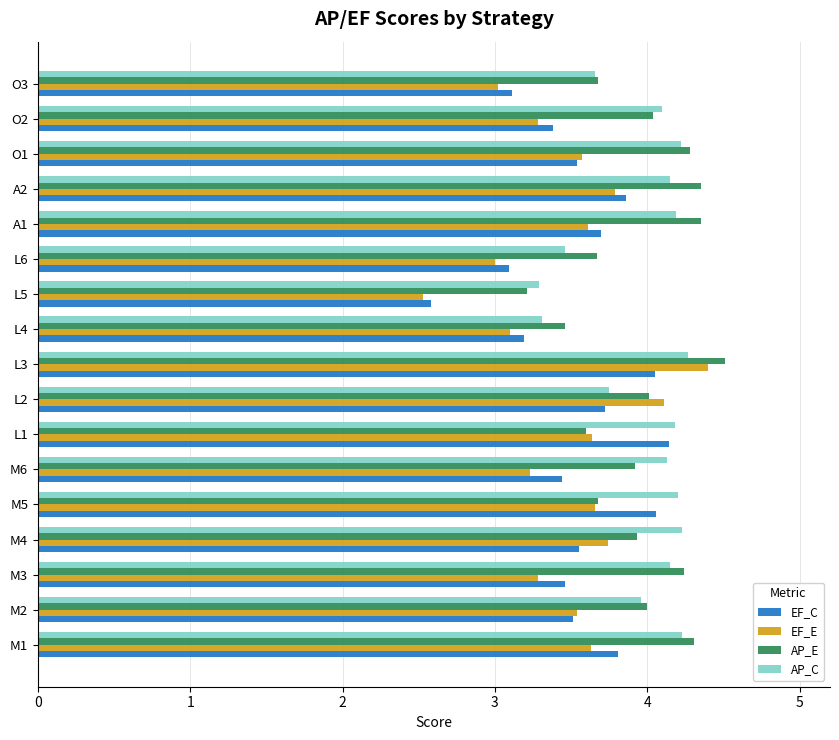

Which series changed the most between L3 and L5?

EF_E